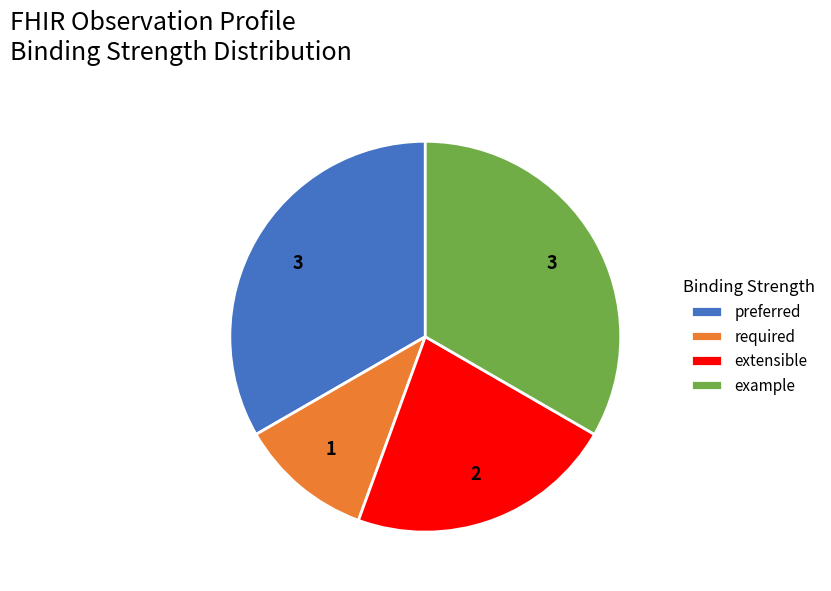

What is the ratio of the value at required to the value at preferred?

0.3